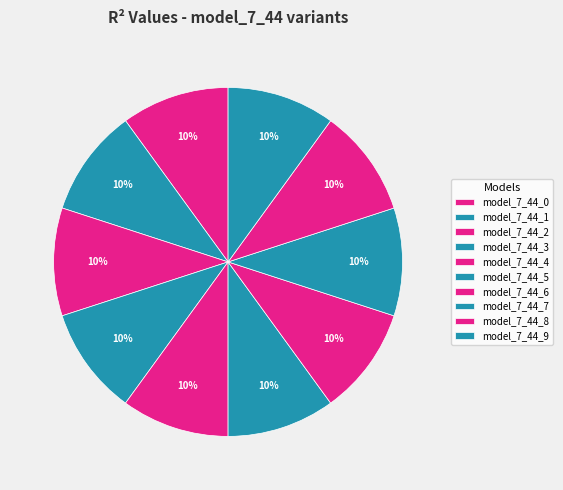

To the nearest percent, what percentage of the pie is model_7_44_3?

10%